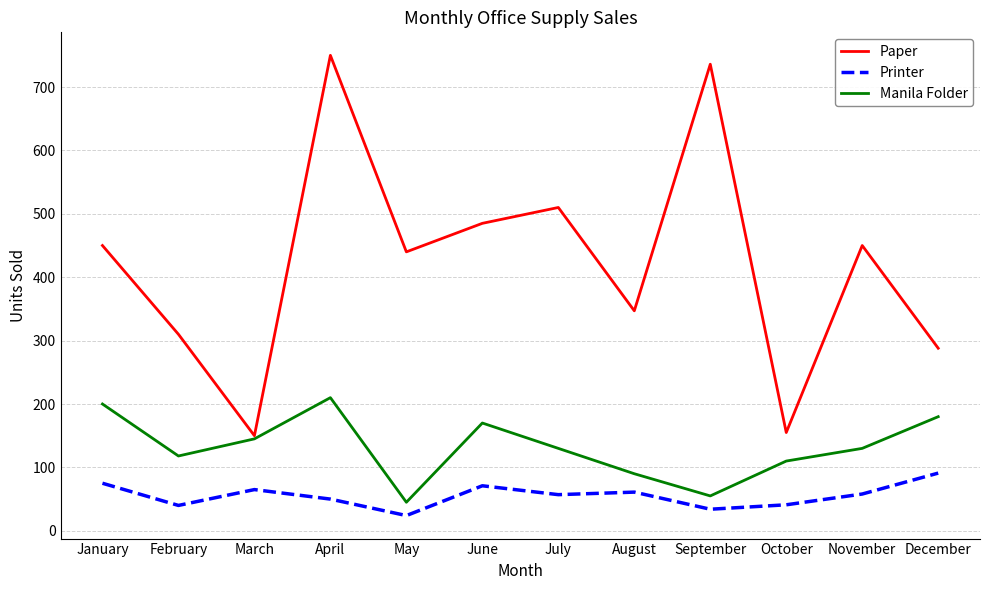

What is the approximate value of Printer at August?

61